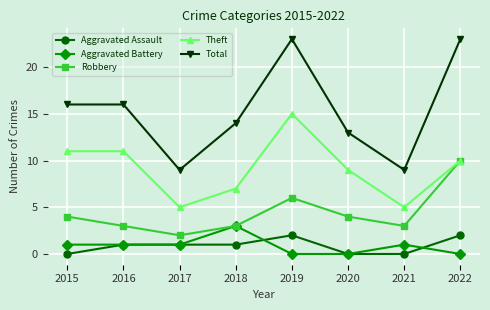

True or false: Theft and Aggravated Assault cross at least once.

False